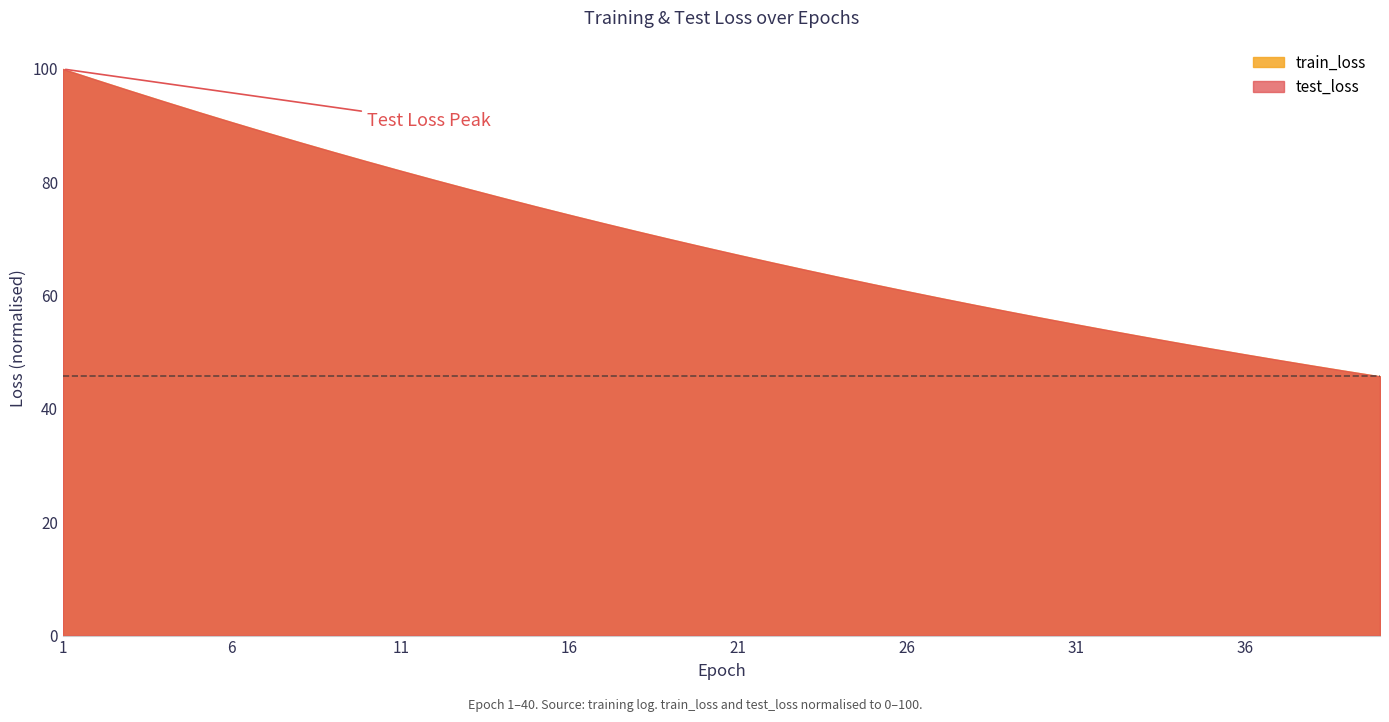

True or false: train_loss has more than 1 interior local peaks.

False